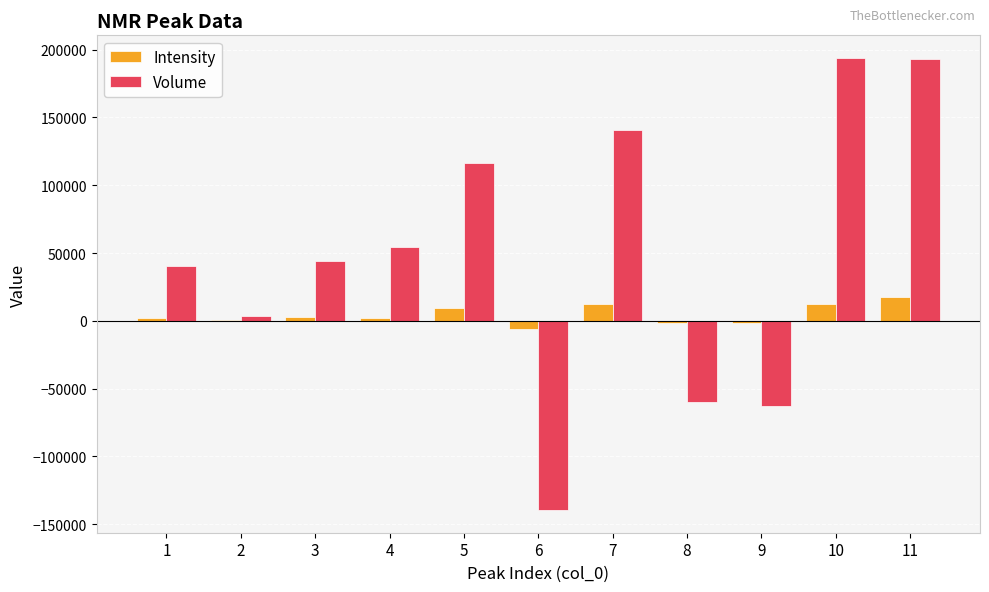

What is the sum of all Volume values?

523758.6